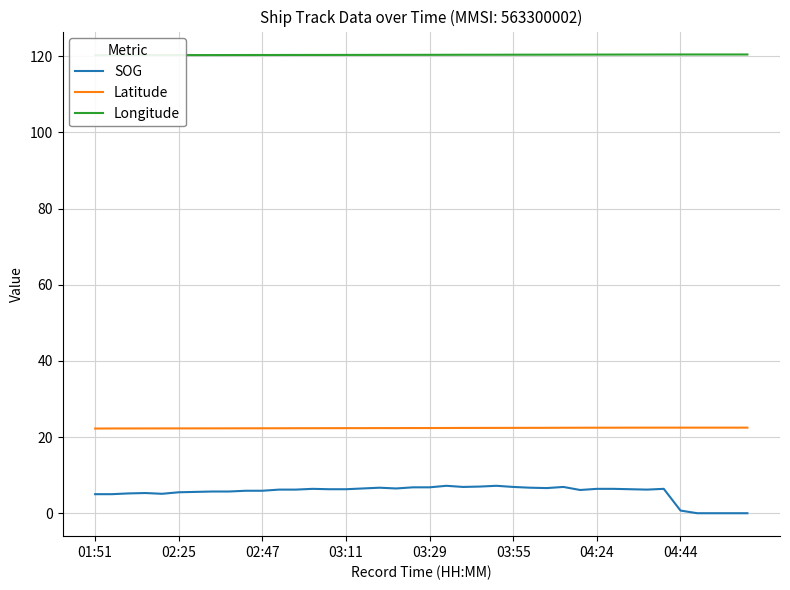

Reading left to right, what are all the values shown in this chart?

SOG: 5.0	5.0	5.2	5.3	5.1	5.5	5.6	5.7	5.7	5.9	5.9	6.2	6.2	6.4	6.3	6.3	6.5	6.7	6.5	6.8	6.8	7.2	6.9	7.0	7.2	6.9	6.7	6.6	6.9	6.1	6.4	6.4	6.3	6.2	6.4	0.7	0.0	0.0	0.0	0.0
Latitude: 22.2	22.3	22.3	22.3	22.3	22.3	22.3	22.3	22.3	22.3	22.3	22.3	22.3	22.3	22.3	22.3	22.3	22.3	22.4	22.4	22.4	22.4	22.4	22.4	22.4	22.4	22.4	22.4	22.4	22.4	22.5	22.5	22.5	22.5	22.5	22.5	22.5	22.5	22.5	22.5
Longitude: 120.3	120.3	120.3	120.3	120.3	120.3	120.3	120.3	120.3	120.3	120.3	120.3	120.3	120.3	120.3	120.3	120.3	120.3	120.3	120.3	120.4	120.4	120.4	120.4	120.4	120.4	120.4	120.4	120.4	120.4	120.4	120.4	120.4	120.4	120.4	120.4	120.4	120.4	120.4	120.4